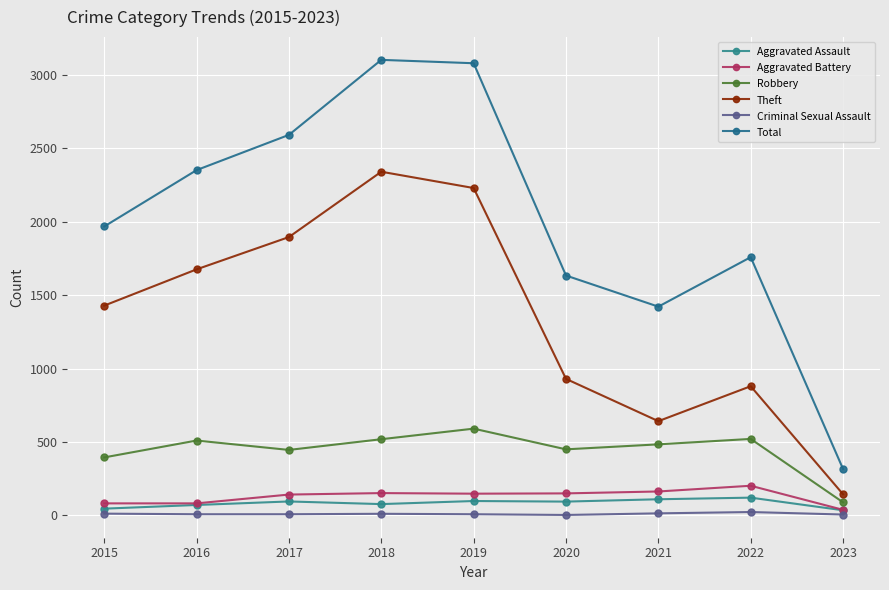

List the series in order of their peak value, highest first.

Total, Theft, Robbery, Aggravated Battery, Aggravated Assault, Criminal Sexual Assault